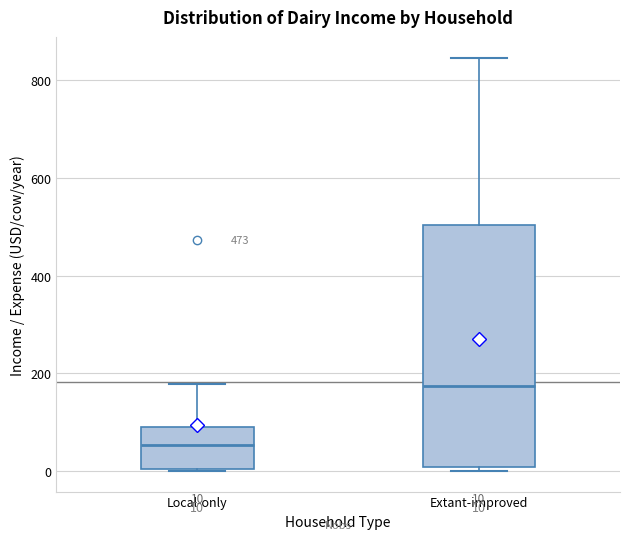

Which box is the tallest, from its lower edge to its upper edge?

Extant-improved